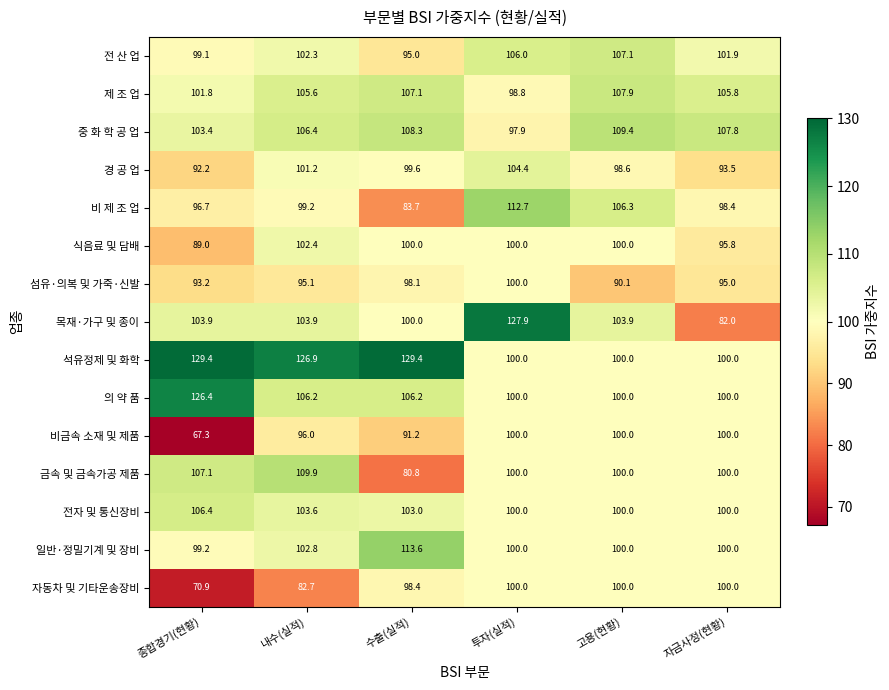

How many categories are shown in the chart?

6